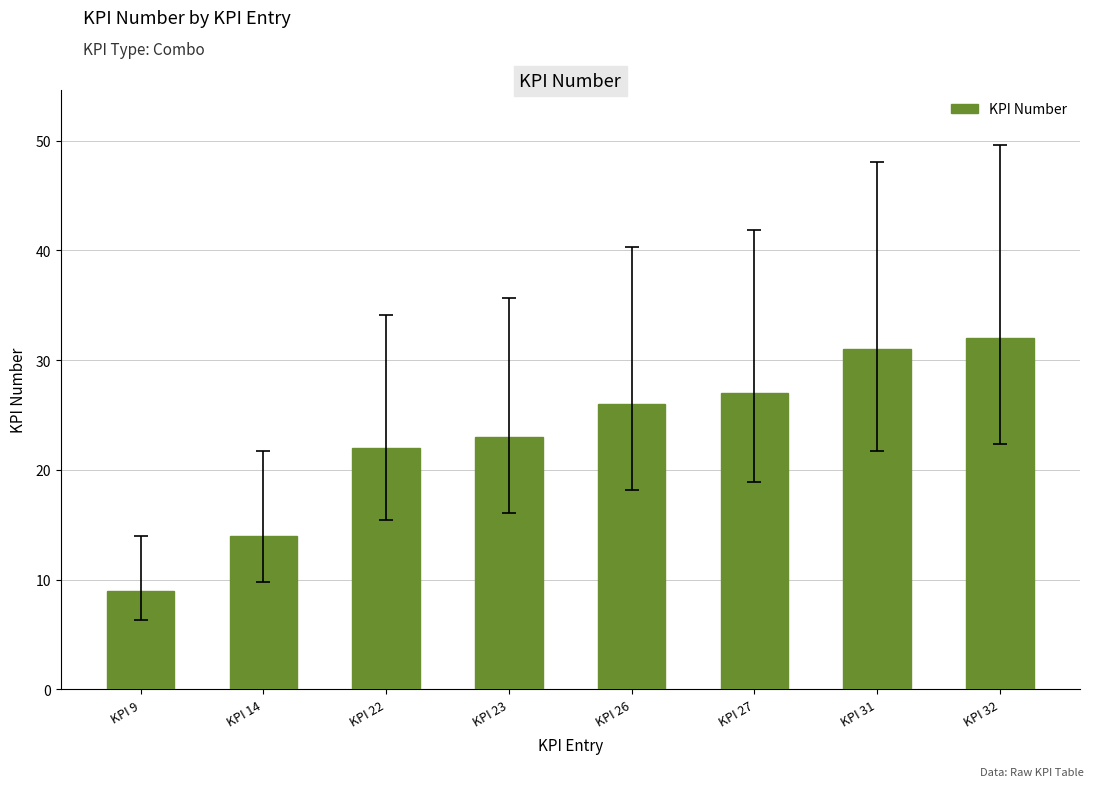

At which category does the chart reach its minimum across all series?

KPI 9